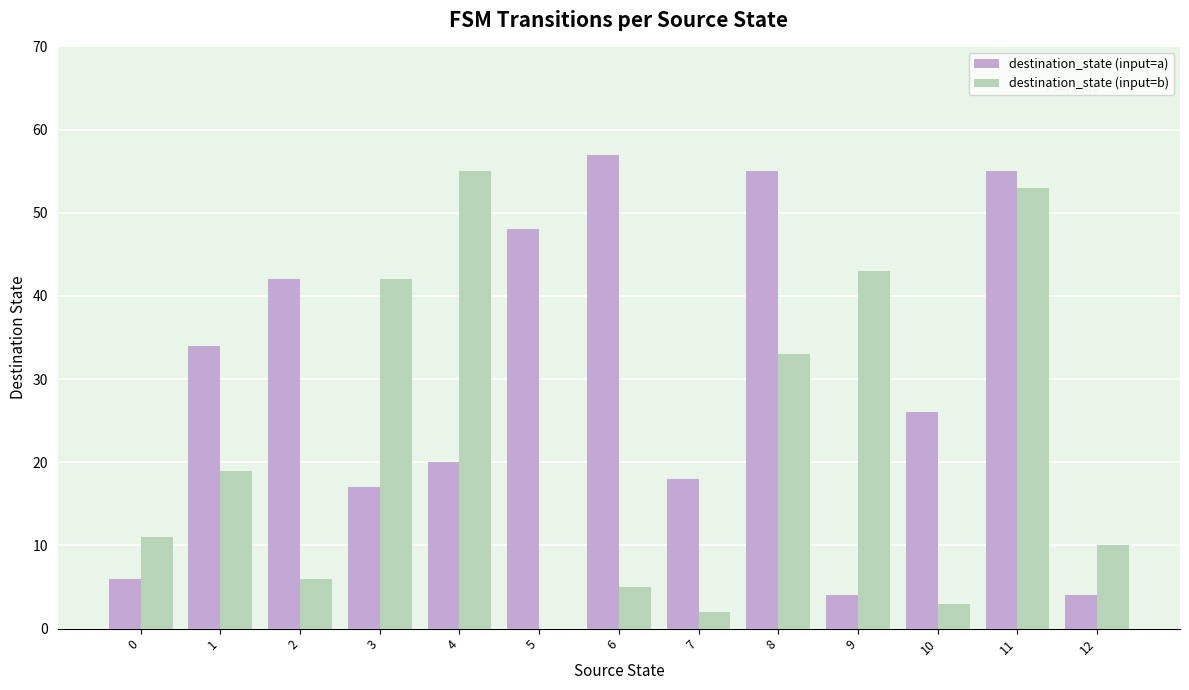

At which label is destination_state (input=b) closest to 27?

8